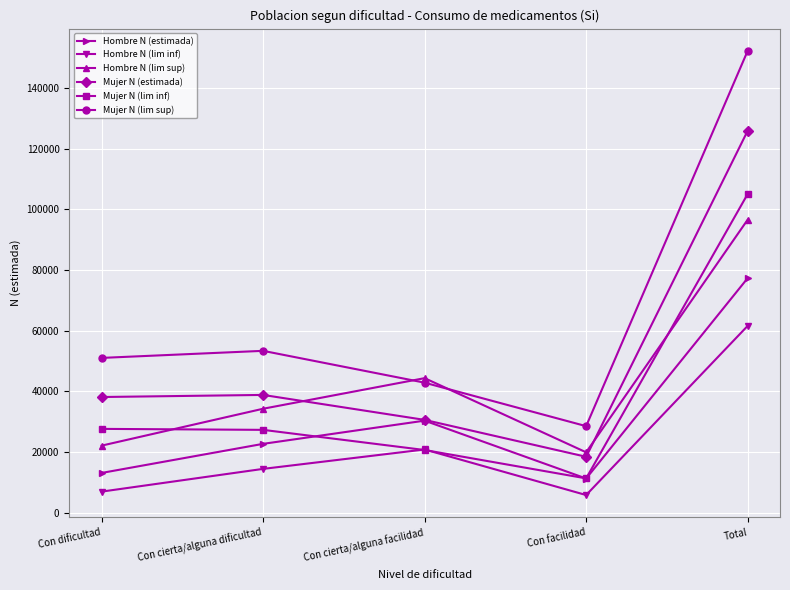

The value of Mujer N (lim sup) at Con cierta/alguna dificultad is 16907. True or false?

False